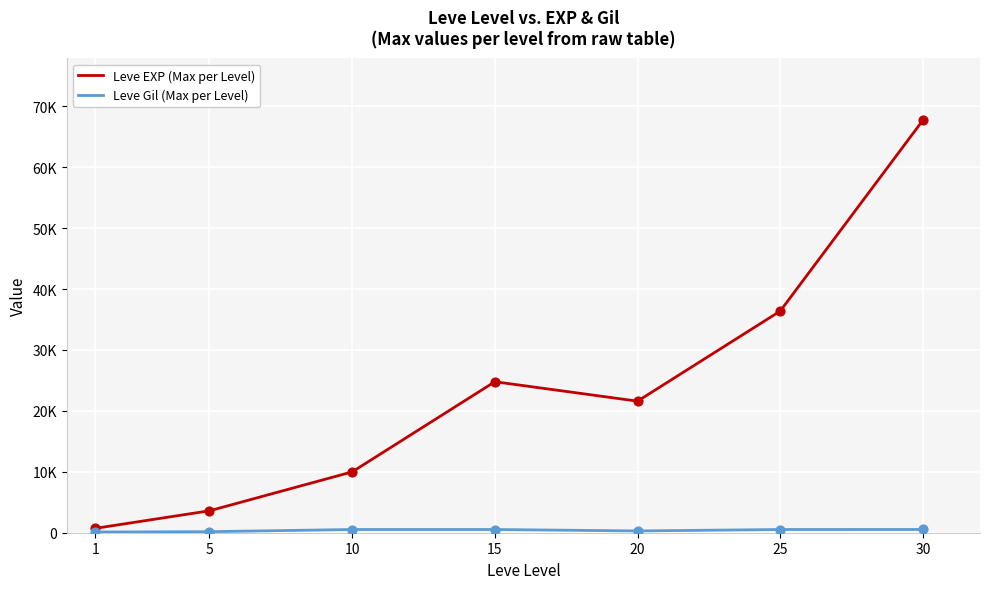

What is the total value across all series at 15?

25319